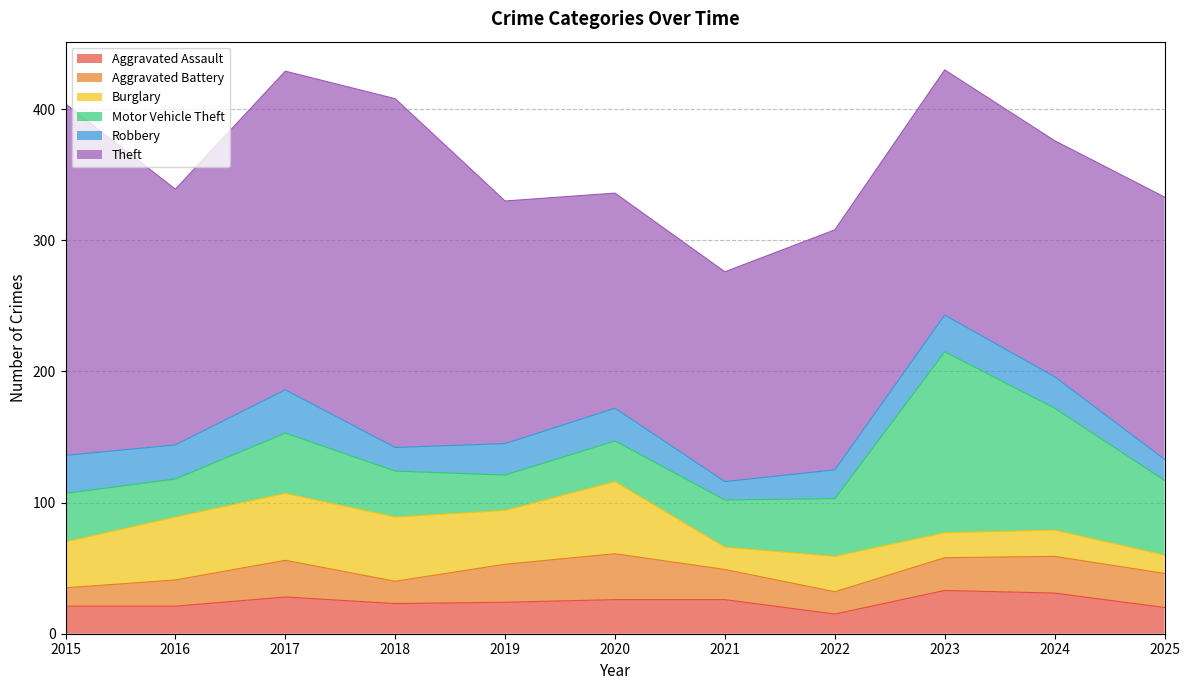

What is the greatest value displayed?

268